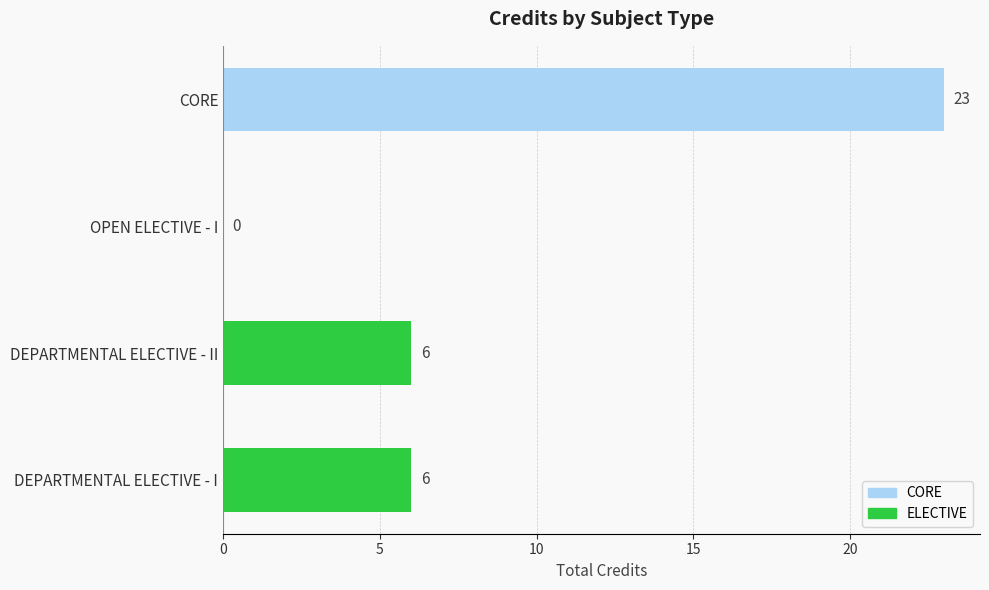

Approximately how many times larger is the value at DEPARTMENTAL ELECTIVE - I compared to DEPARTMENTAL ELECTIVE - II?

1.0